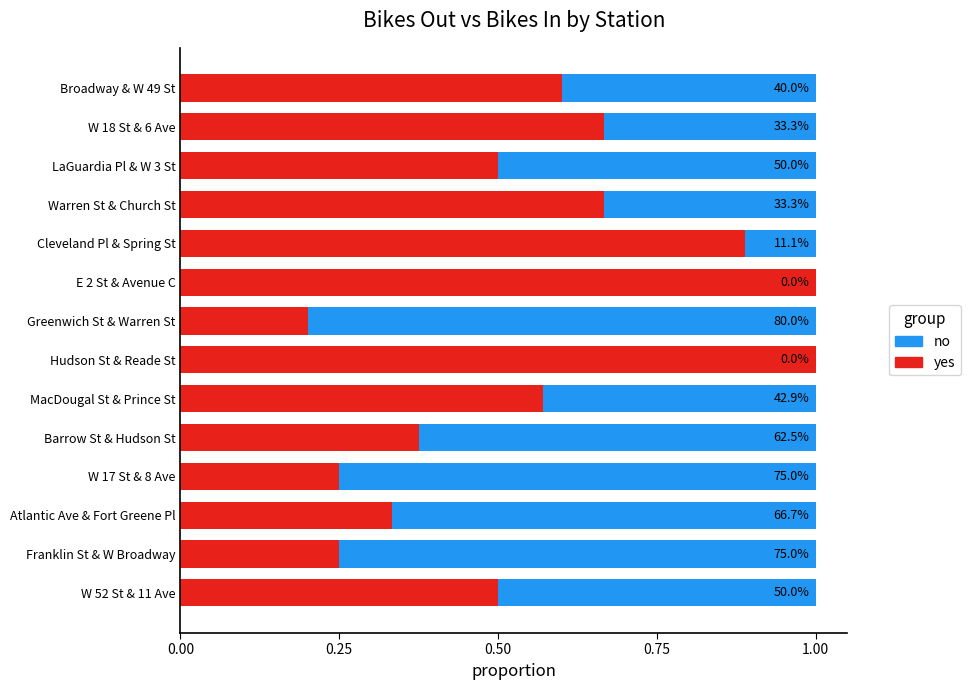

What are all the series names shown in the legend?

no, yes